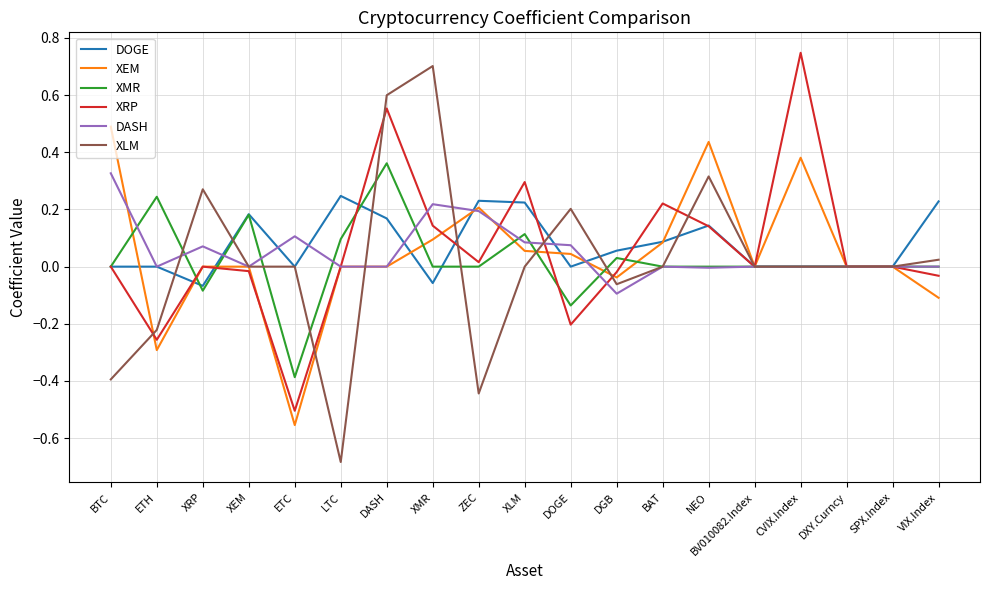

Is the value of XMR at DXY.Curncy greater than the value of XEM at BAT?

No